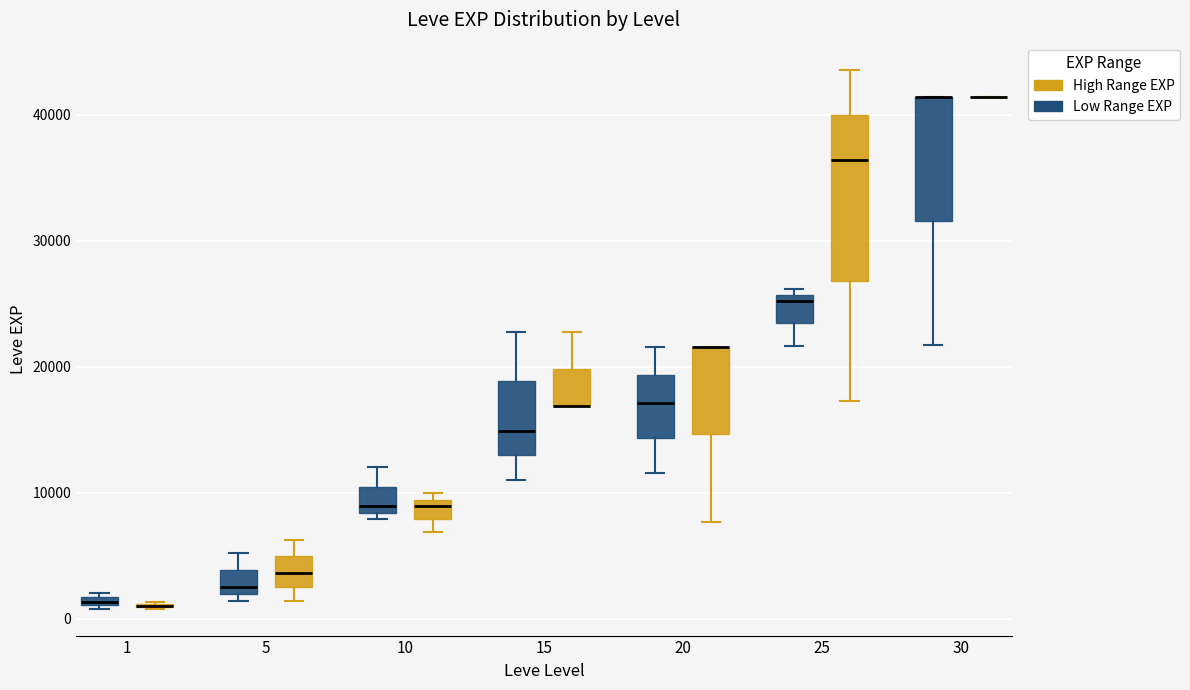

Where does the median line of the box for 15 (Low Range EXP) sit on the y-axis? The values are not printed on the chart, so give them approximately, as read against the axis.

15000